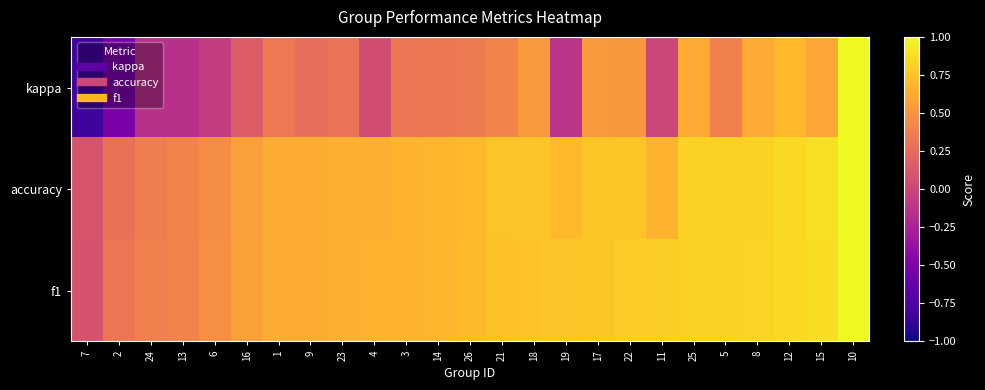

Reading left to right, list all the values displayed in this chart.

kappa: 7=-0.8	2=-0.5	24=-0.2	13=-0.2	6=-0.1	16=0.1	1=0.3	9=0.3	23=0.3	4=0.1	3=0.3	14=0.3	26=0.3	21=0.4	18=0.5	19=-0.1	17=0.5	22=0.5	11=0.0	25=0.6	5=0.4	8=0.6	12=0.7	15=0.6	10=1.0
accuracy: 7=0.1	2=0.3	24=0.4	13=0.4	6=0.5	16=0.6	1=0.6	9=0.6	23=0.6	4=0.6	3=0.7	14=0.7	26=0.7	21=0.8	18=0.8	19=0.7	17=0.8	22=0.8	11=0.7	25=0.8	5=0.8	8=0.8	12=0.9	15=0.9	10=1.0
f1: 7=0.1	2=0.3	24=0.4	13=0.4	6=0.5	16=0.6	1=0.6	9=0.6	23=0.6	4=0.7	3=0.7	14=0.7	26=0.7	21=0.7	18=0.7	19=0.8	17=0.8	22=0.8	11=0.8	25=0.8	5=0.8	8=0.8	12=0.9	15=0.9	10=1.0